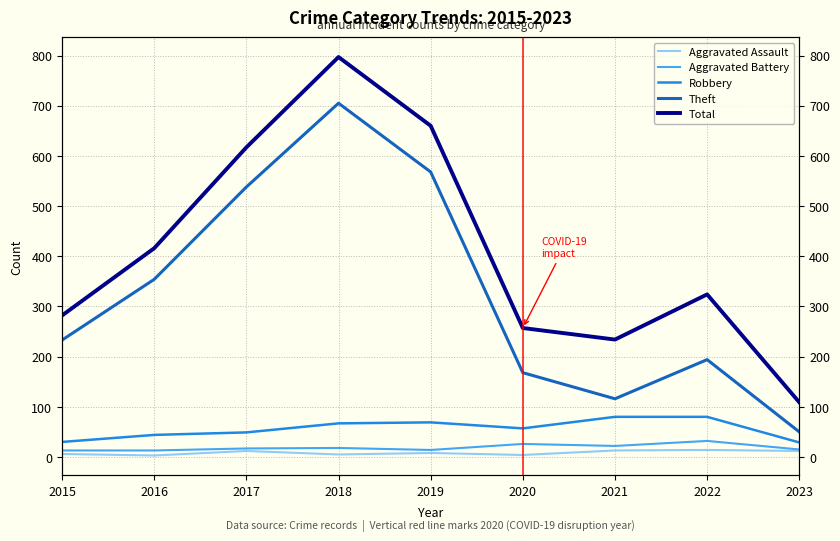

At which category is the sum across all series the highest?

2018